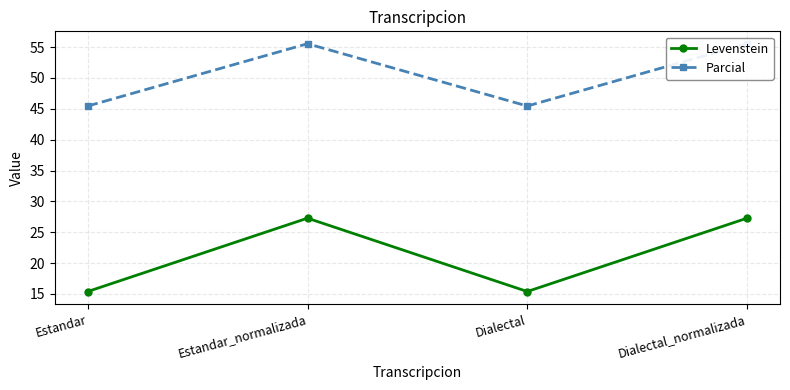

Which series has the largest total across all categories?

Parcial